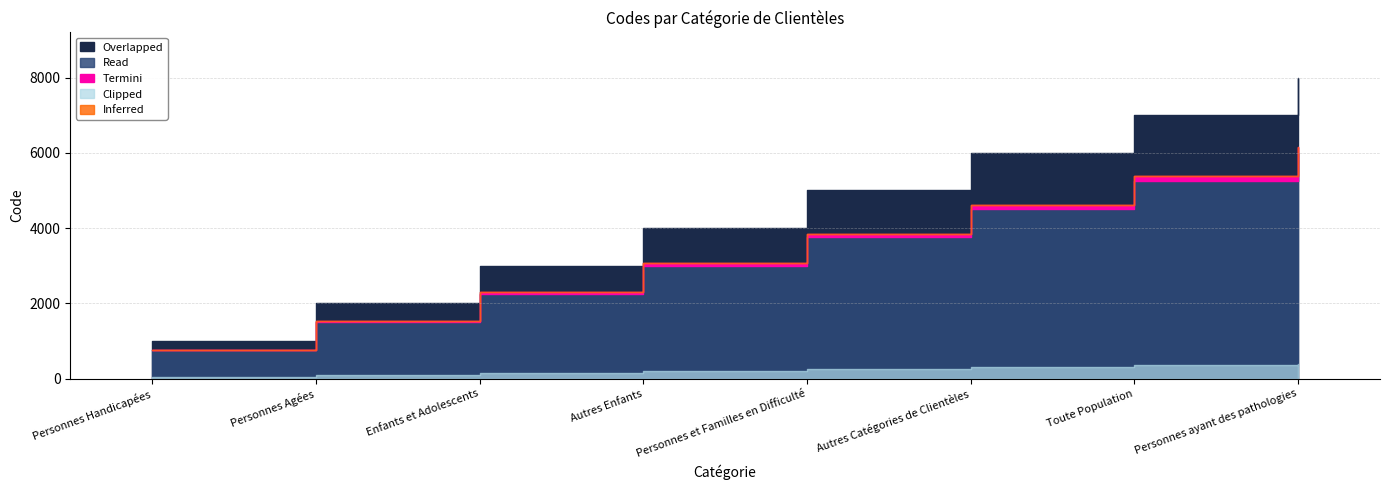

What is the label of the 6th point from the left?

Autres Catégories de Clientèles